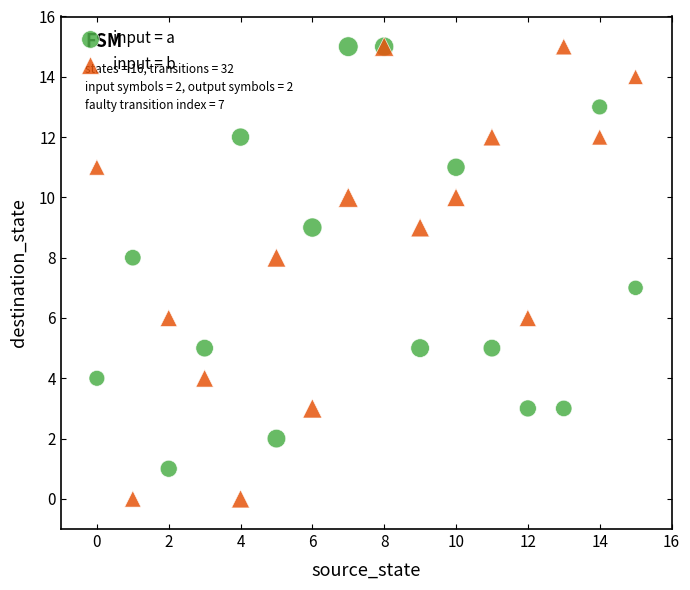

What are all the series names shown in the legend?

input = a, input = b